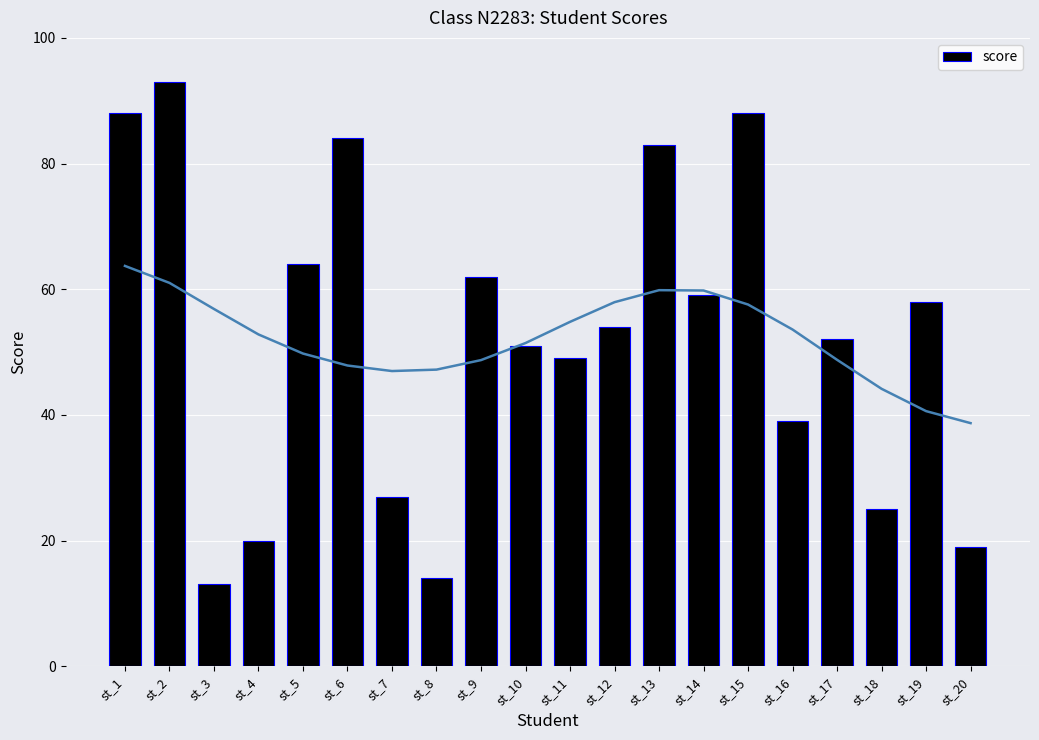

How many data points does each series have?

20